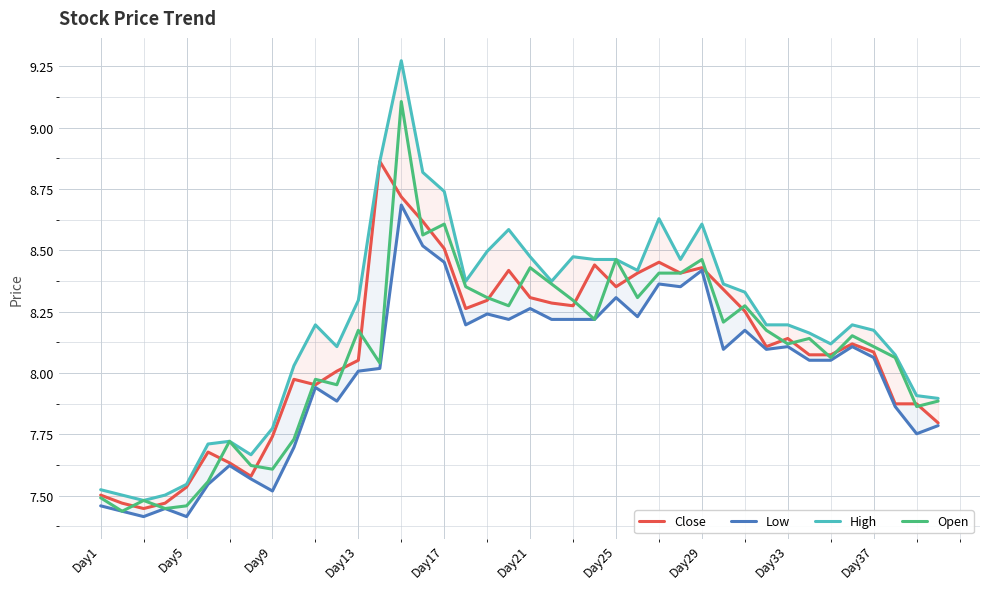

The Open series shows 4.0 at Day1. True or false?

False